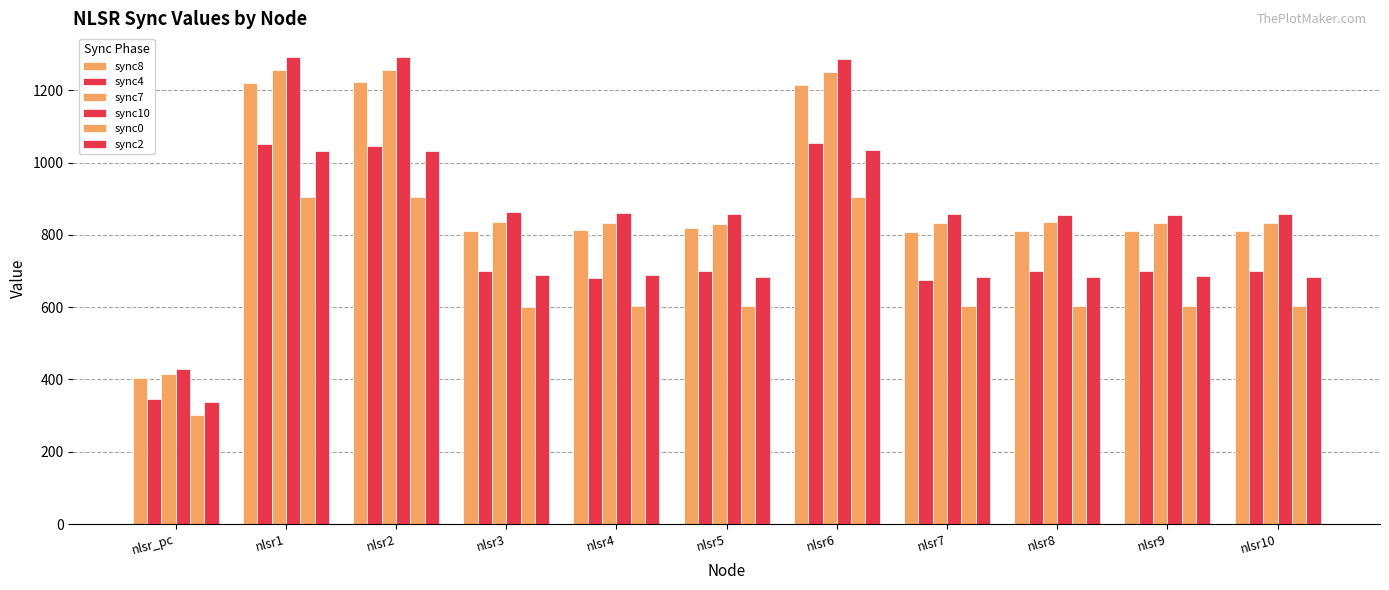

What position from the left is nlsr3?

4